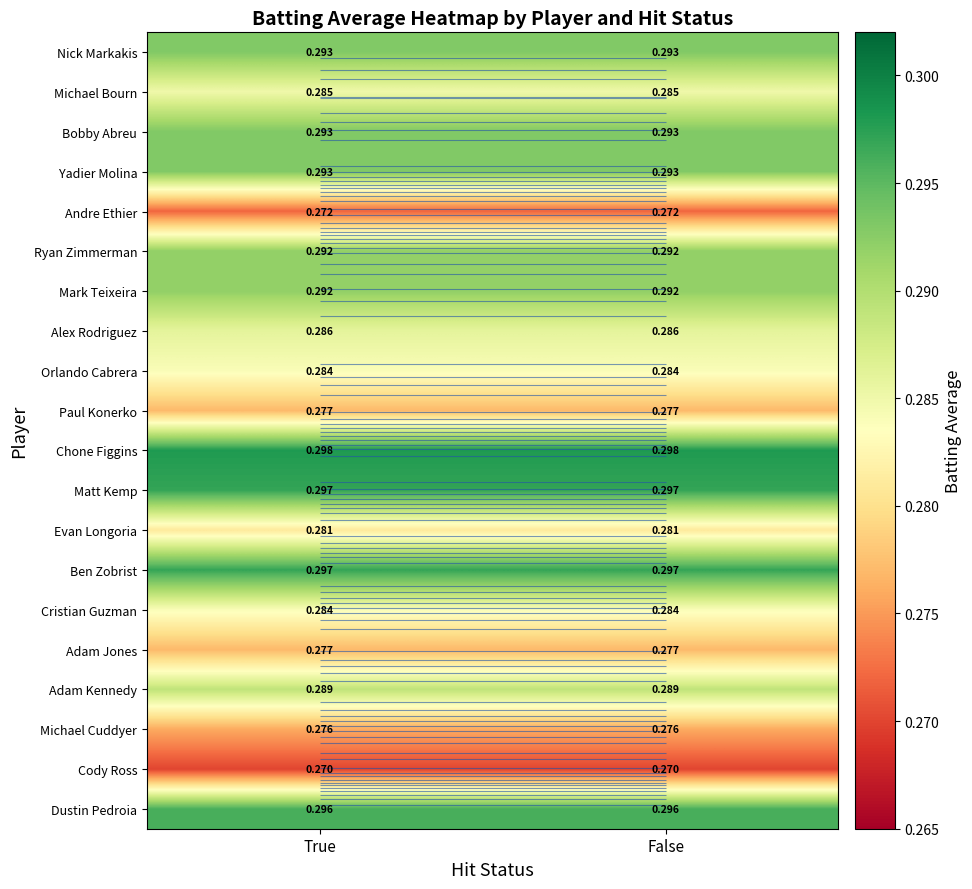

What is the lowest value of the Ryan Zimmerman series?

0.3